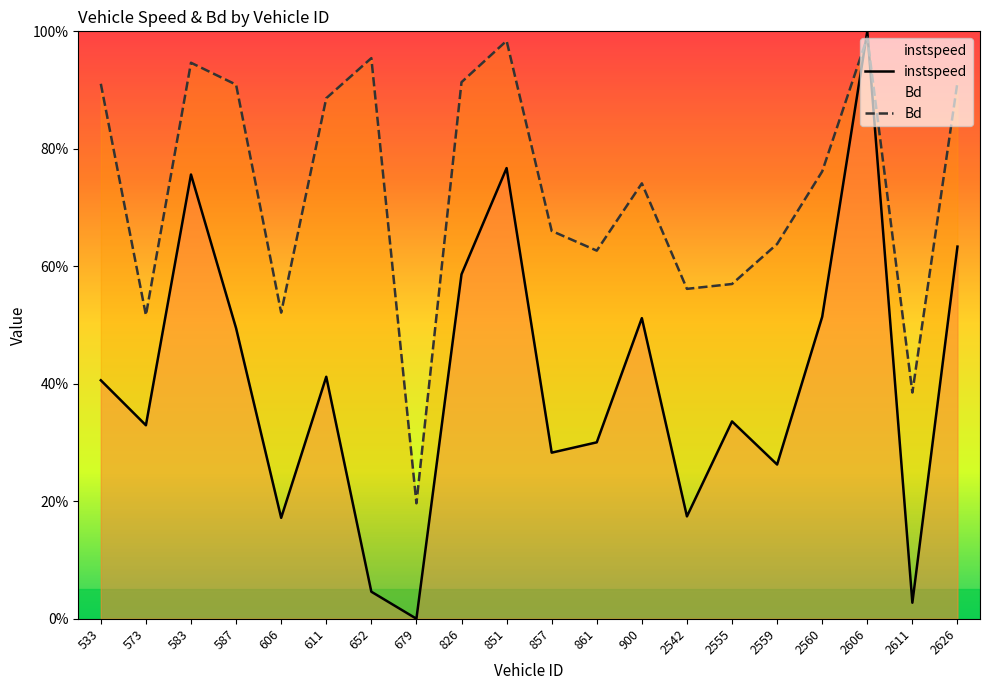

Is the value of Bd at 611 greater than the value of instspeed at 2626?

Yes